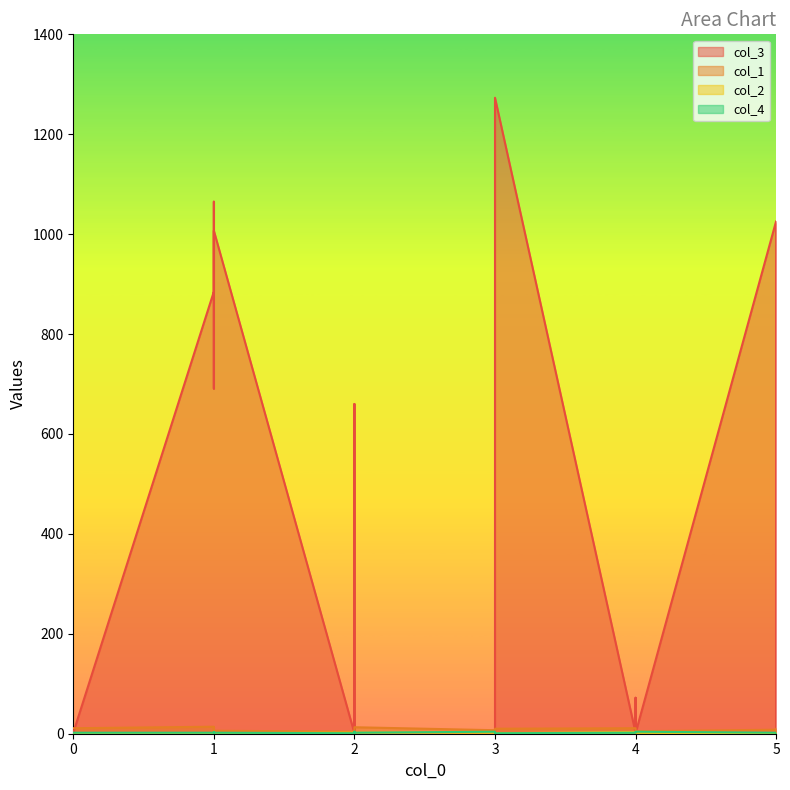

At which category is the sum across all series the highest?

3